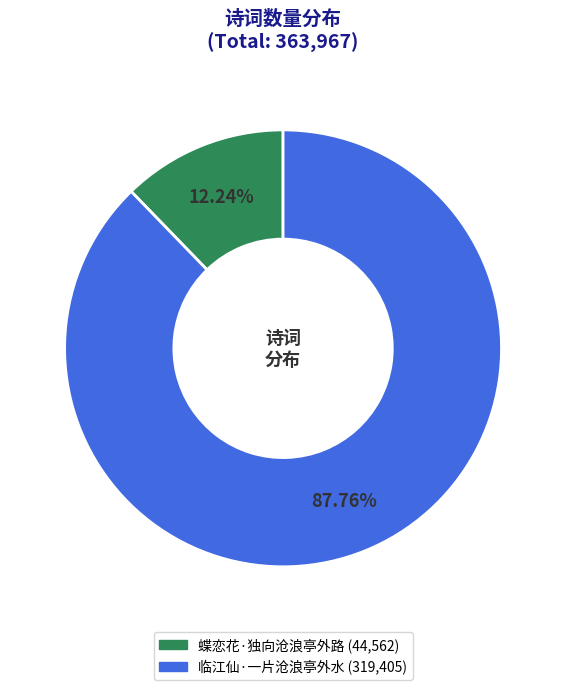

How many segments does this pie chart have?

2